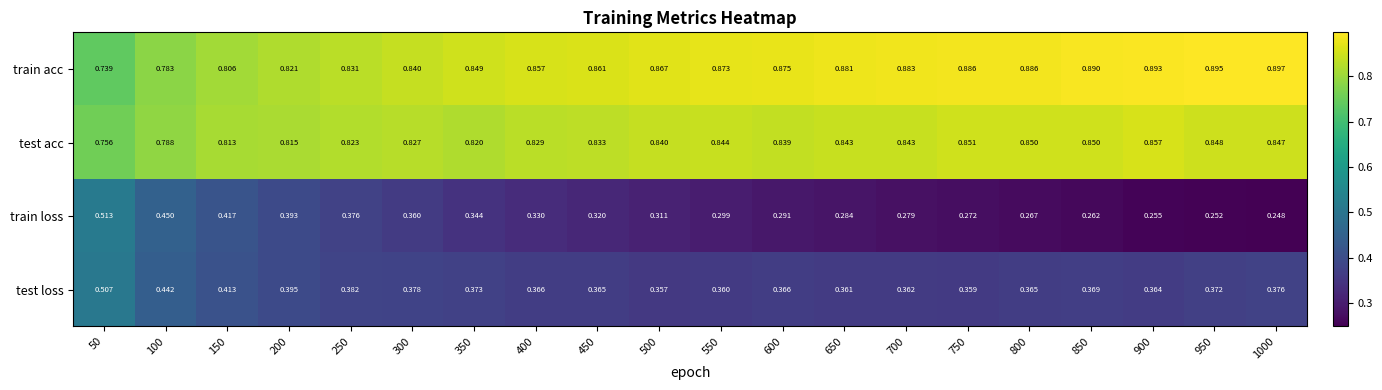

Which series has the largest total across all categories?

train acc